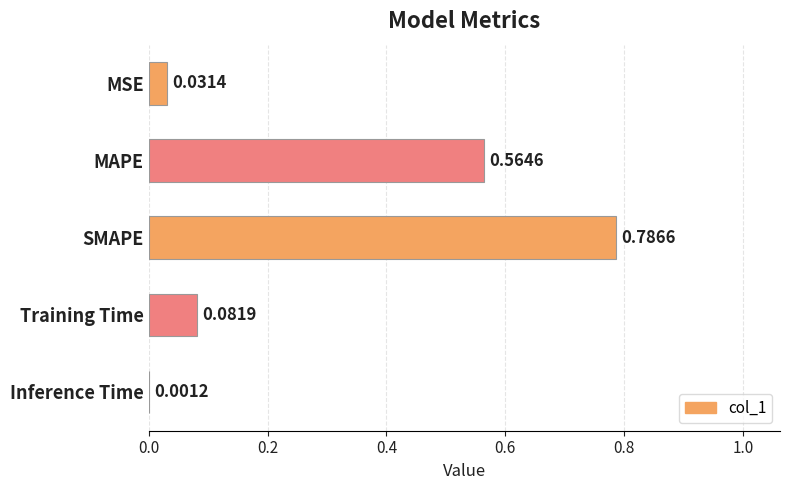

Which label corresponds to the largest value in the chart?

SMAPE